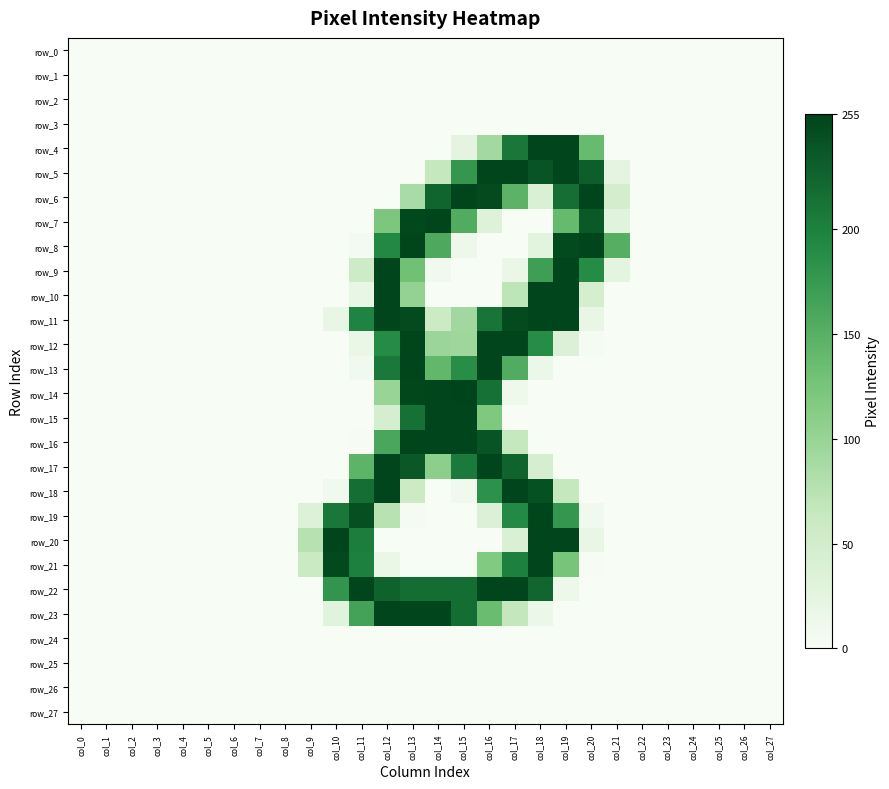

Which series changed the most between col_11 and col_19?

row_4